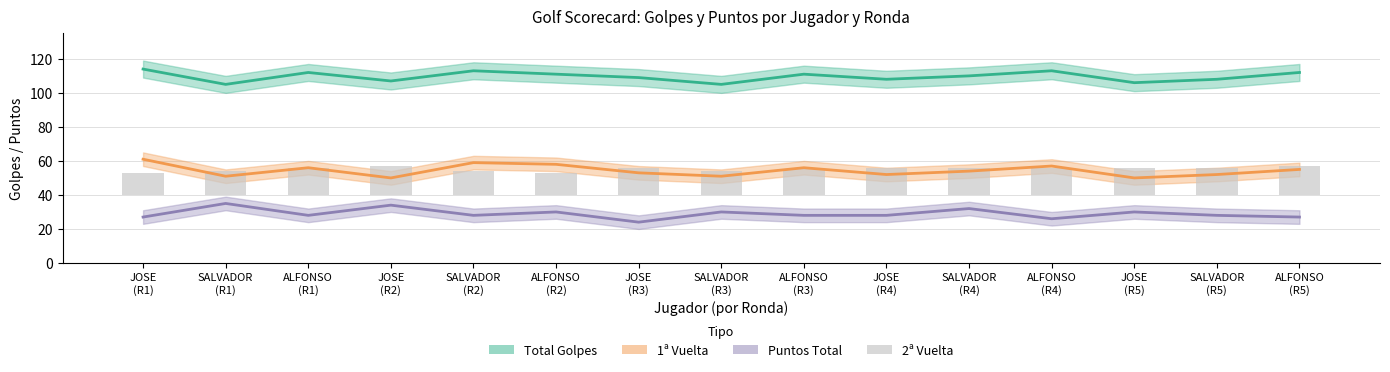

Which series has the widest spread of values?

1ª Vuelta